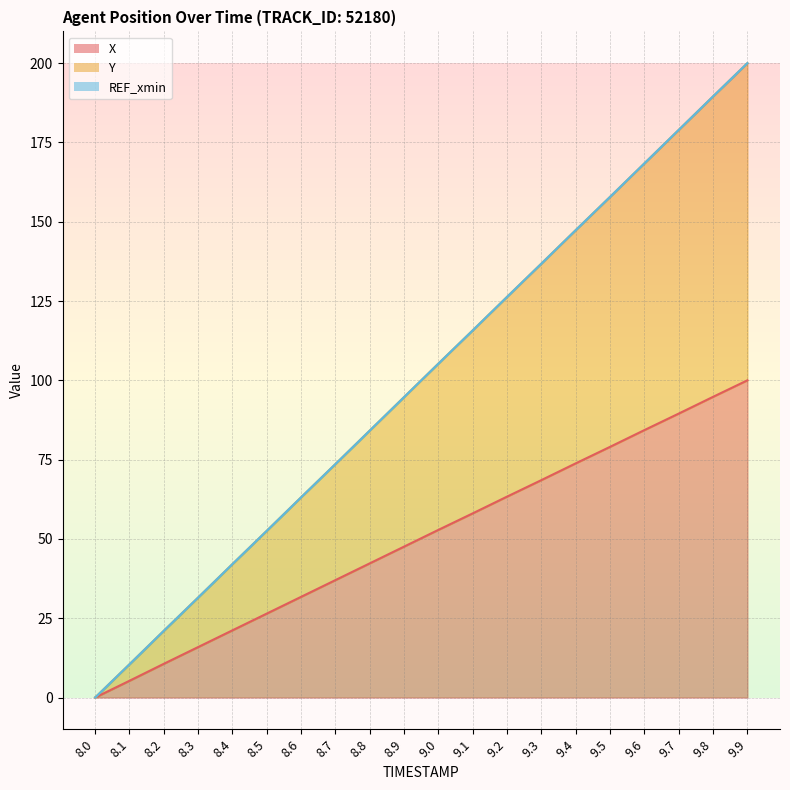

The Y series shows 21.0 at 8.2. True or false?

True